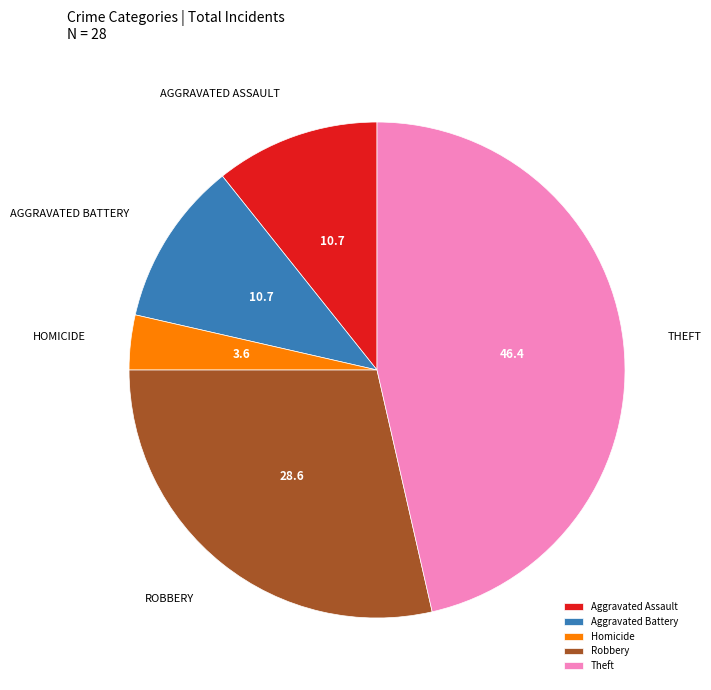

Is Aggravated Battery the majority of the pie?

No